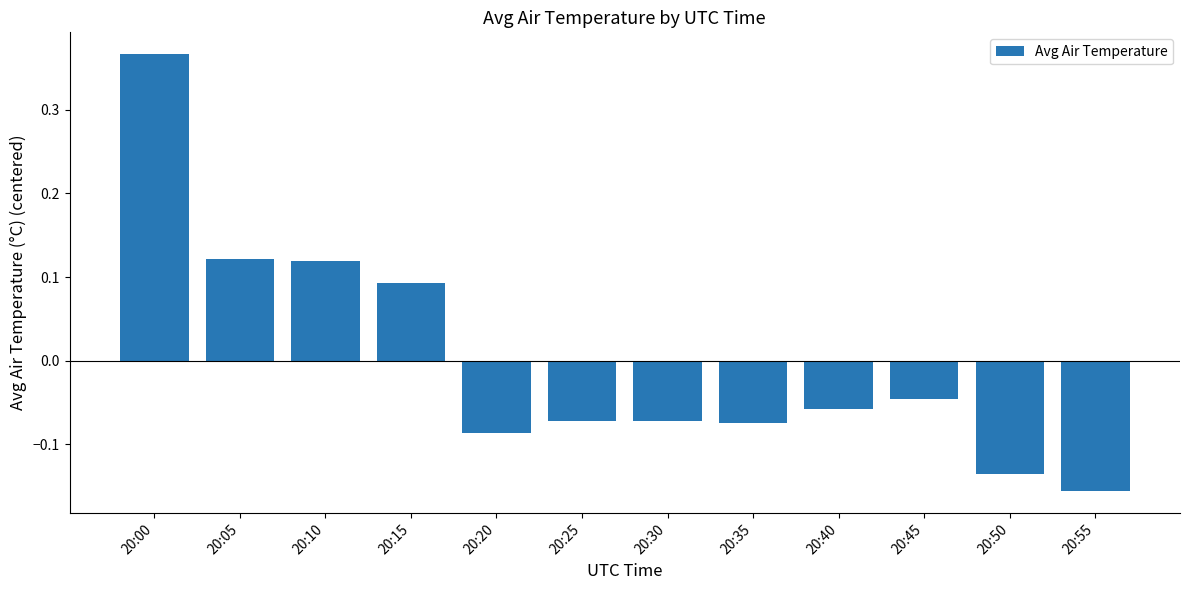

Which category has the lowest value across all series?

20:55